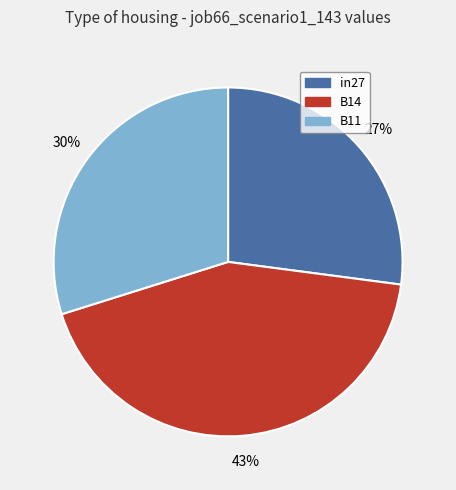

Is it true that B14 is 43% of the pie?

True